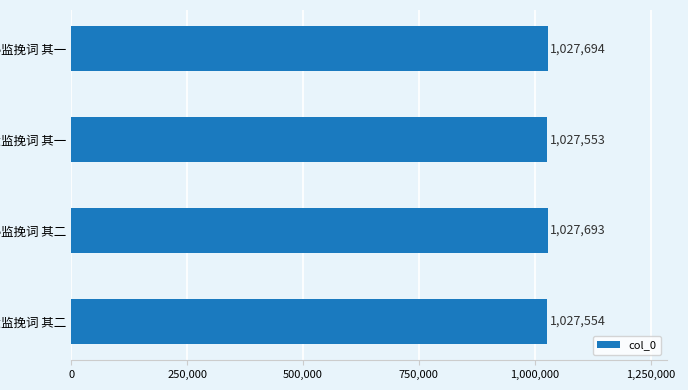

Rank the categories by value from lowest to highest.

吴大监挽词 其一, 吴大监挽词 其二, 姜秘监挽词 其二, 姜秘监挽词 其一